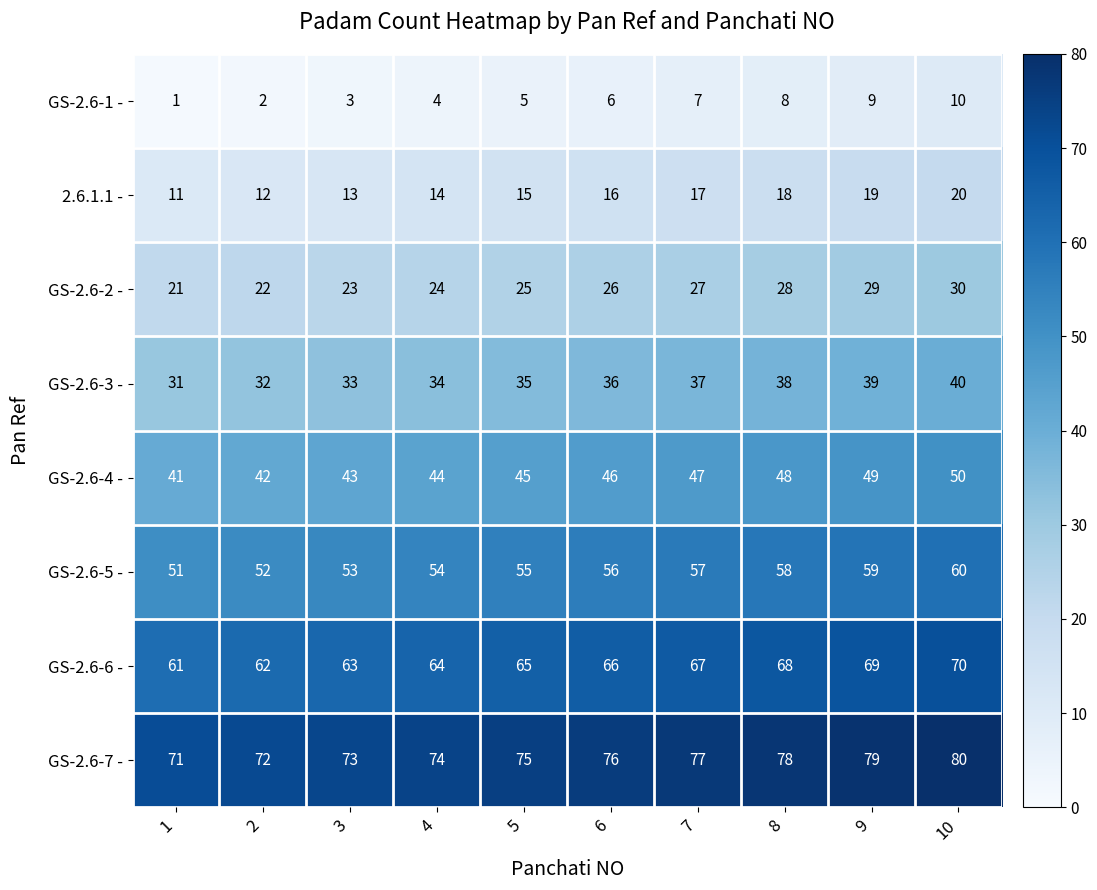

What is the maximum value shown in the chart?

80